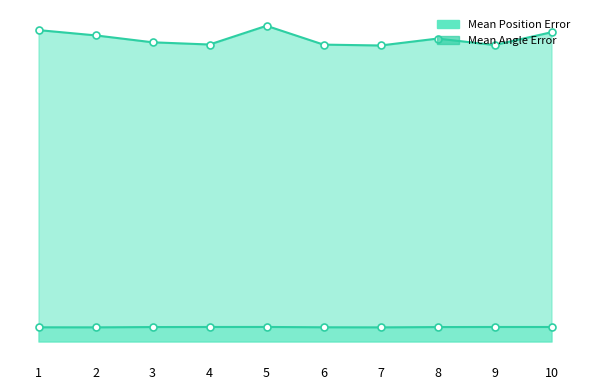

True or false: Mean Angle Error has more than 2 interior local peaks.

False